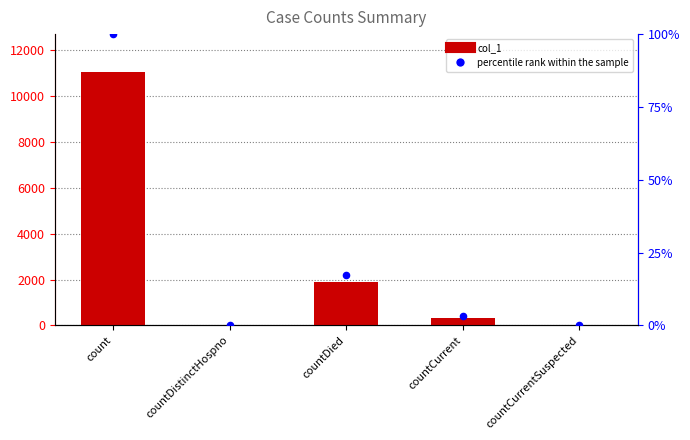

Which series has the largest Y range (max minus min)?

col_1